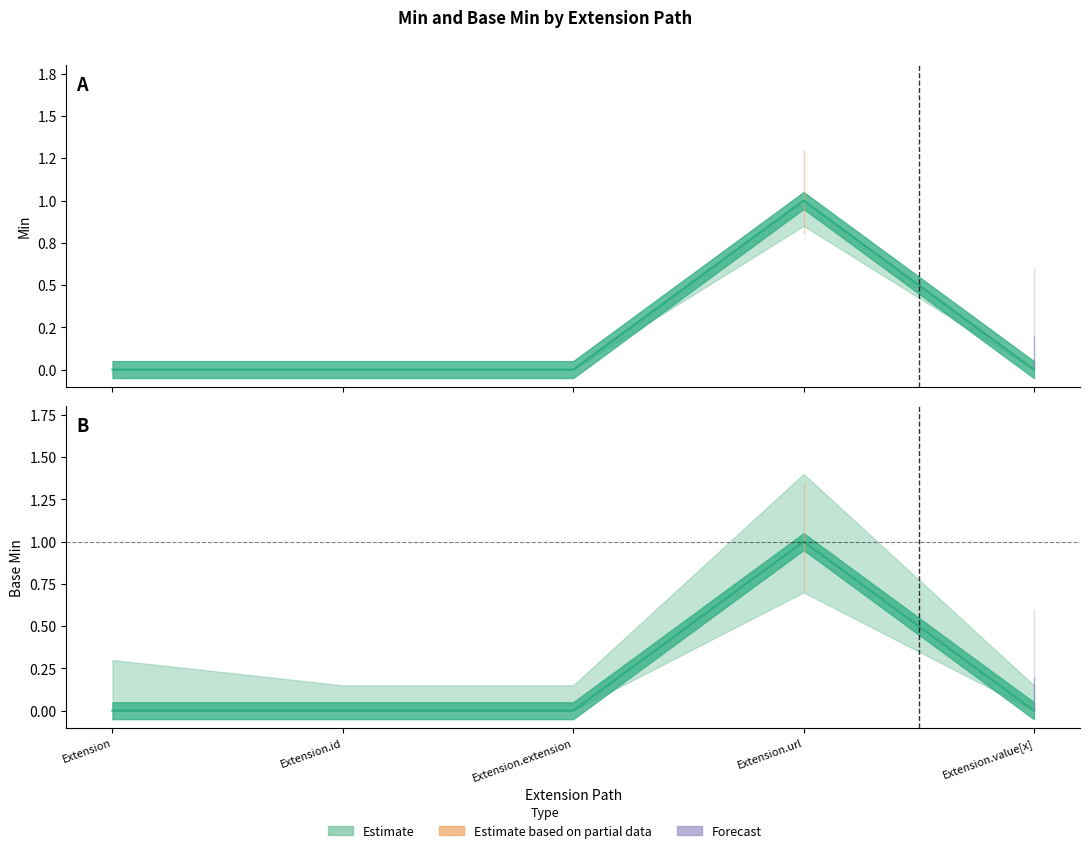

The Base Min series shows 1 at Extension.url. True or false?

False